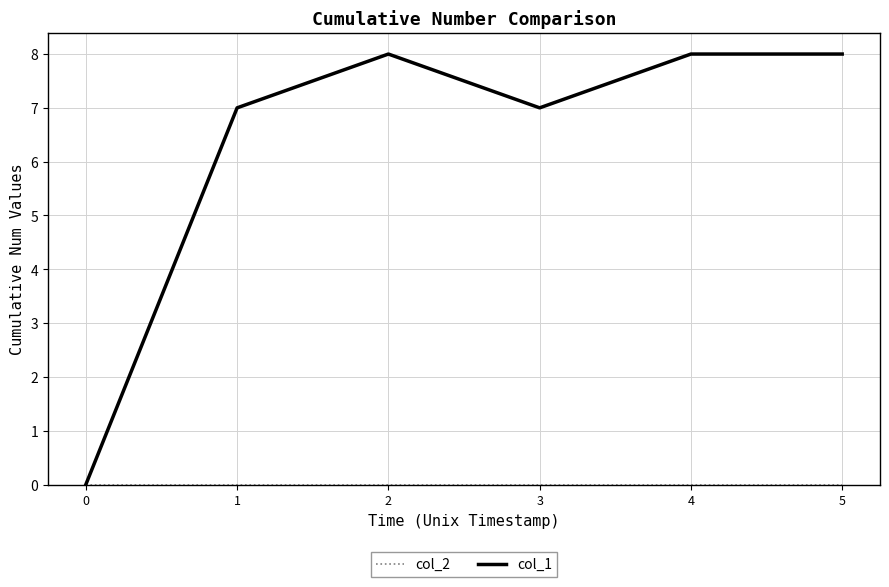

What is the difference between the col_1 values at 3 and 2?

1